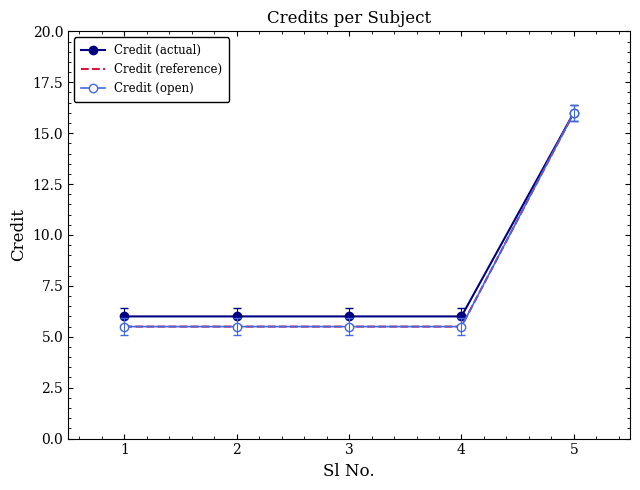

True or false: Credit (open) and Credit (reference) cross at least once.

False